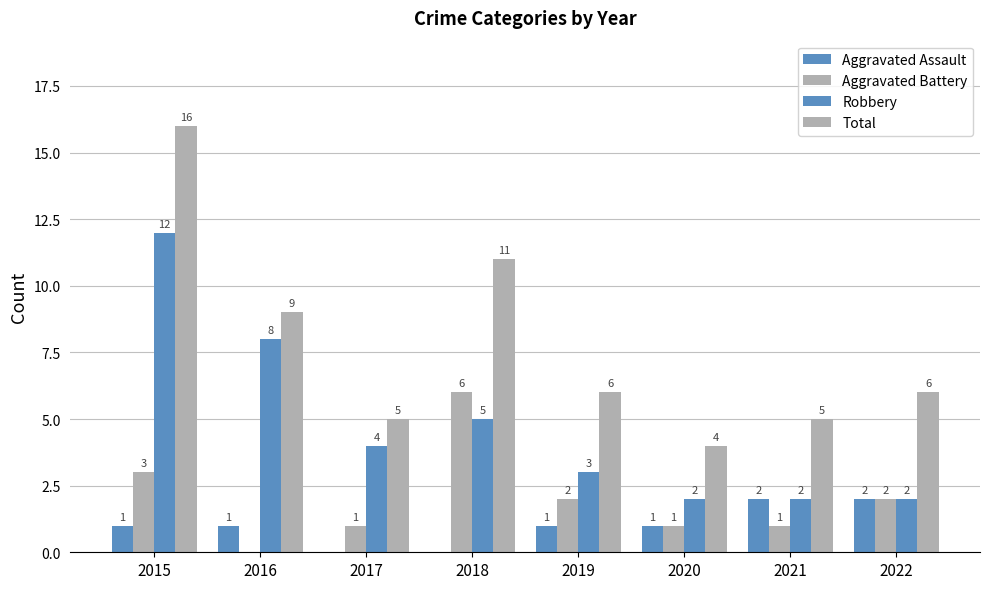

Are the bars horizontal?

No